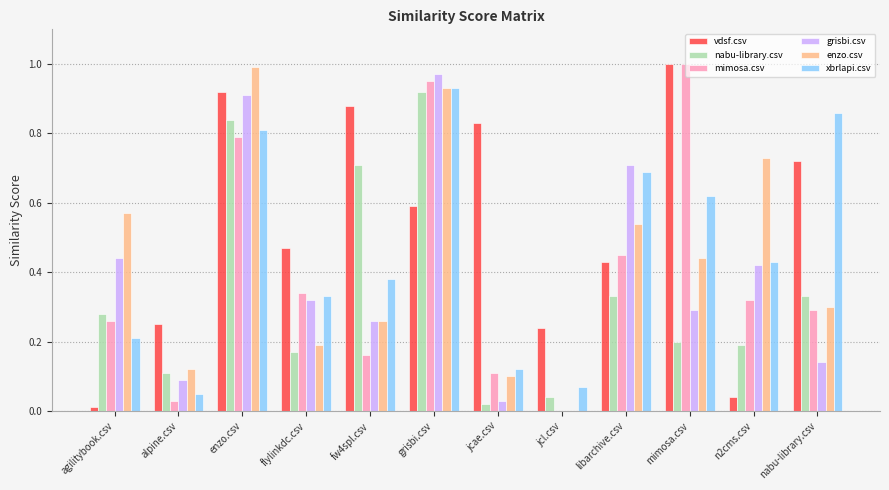

Does the chart contain stacked bars?

No